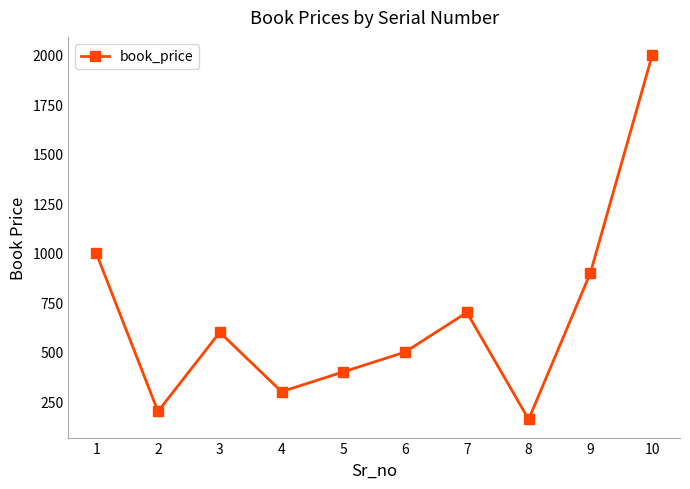

Is this an area chart (filled region under the line)?

No